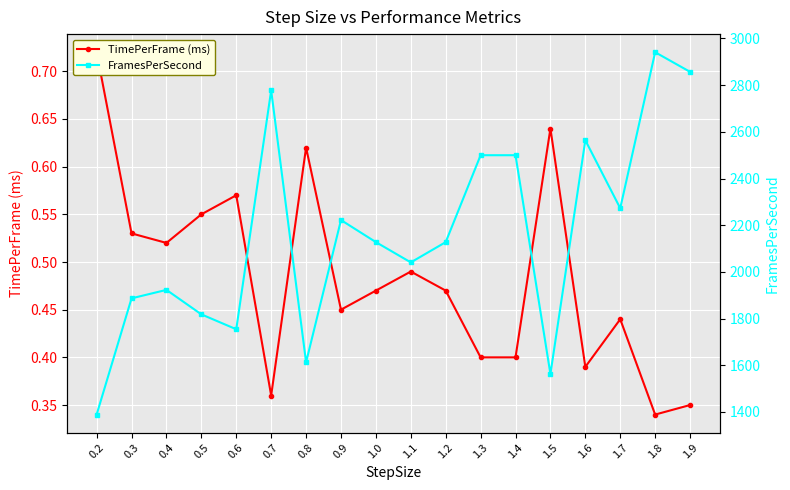

Which series changed the most between 0.8 and 1.1?

FramesPerSecond